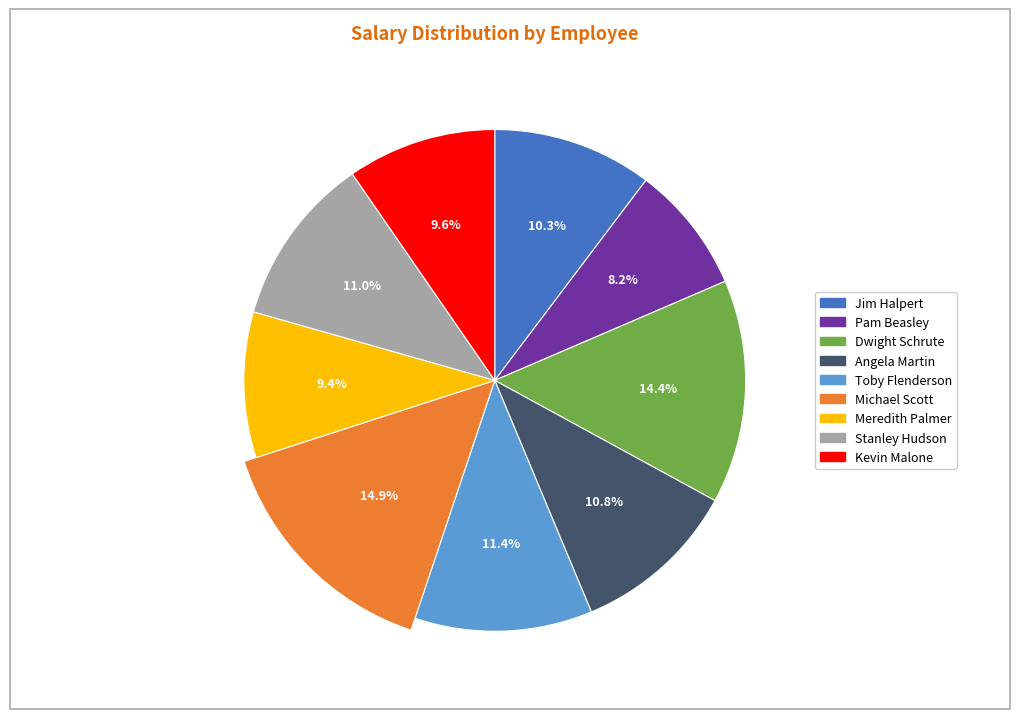

What portion of the pie excludes Angela Martin?

89.2%